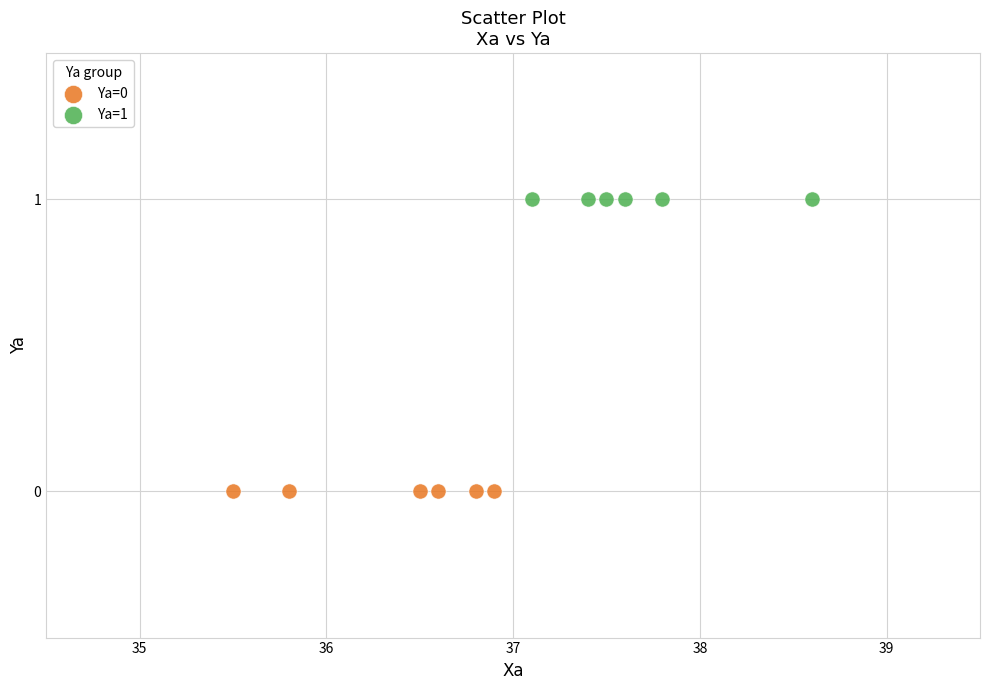

Which series contains the highest Y value?

Ya=1